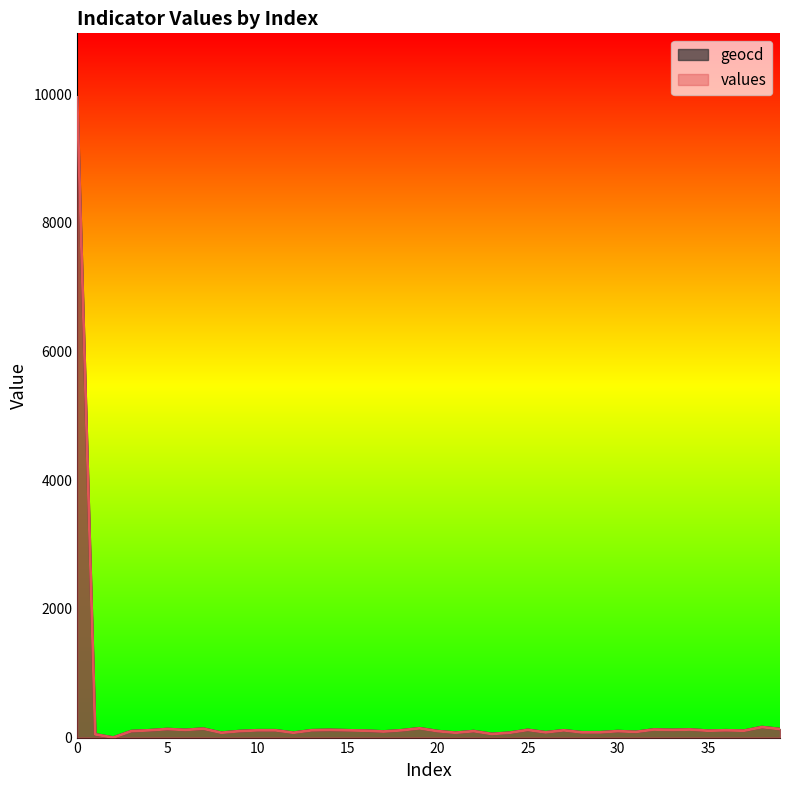

True or false: values and geocd intersect in this chart.

False